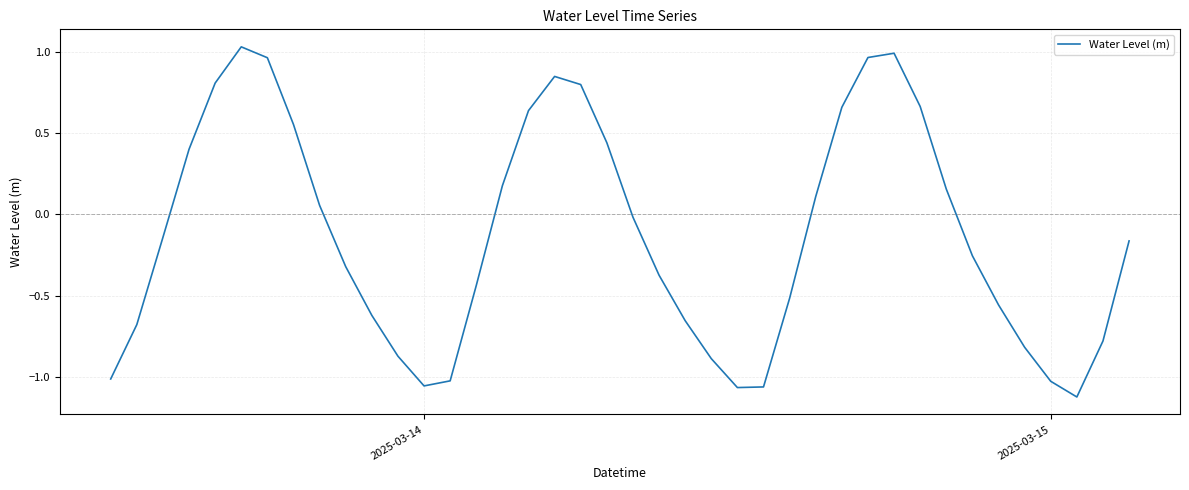

How many lines are shown in the chart?

1